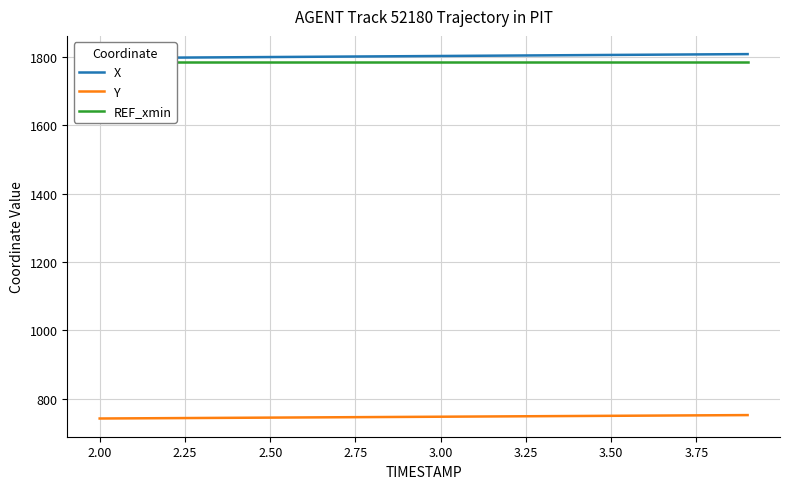

Between 3.25 and 3.50, which is larger?

3.50